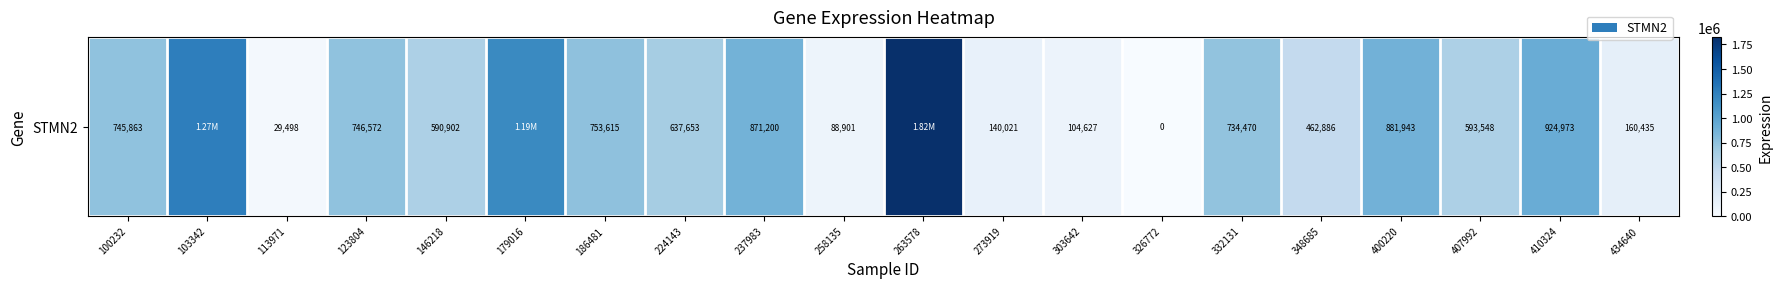

How many values are above zero?

19